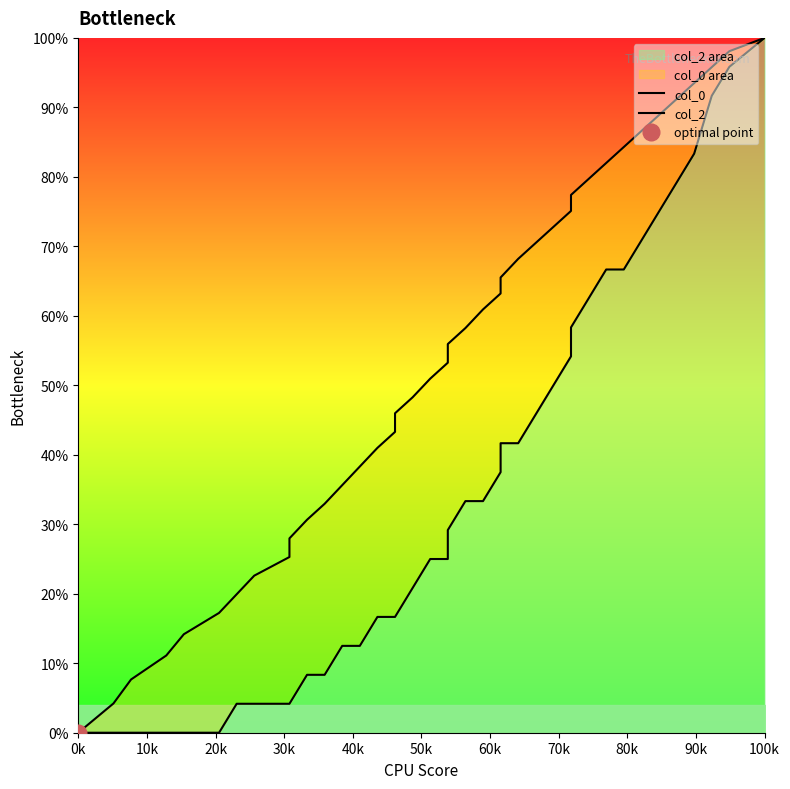

How many data points in col_2 are above 0?

34